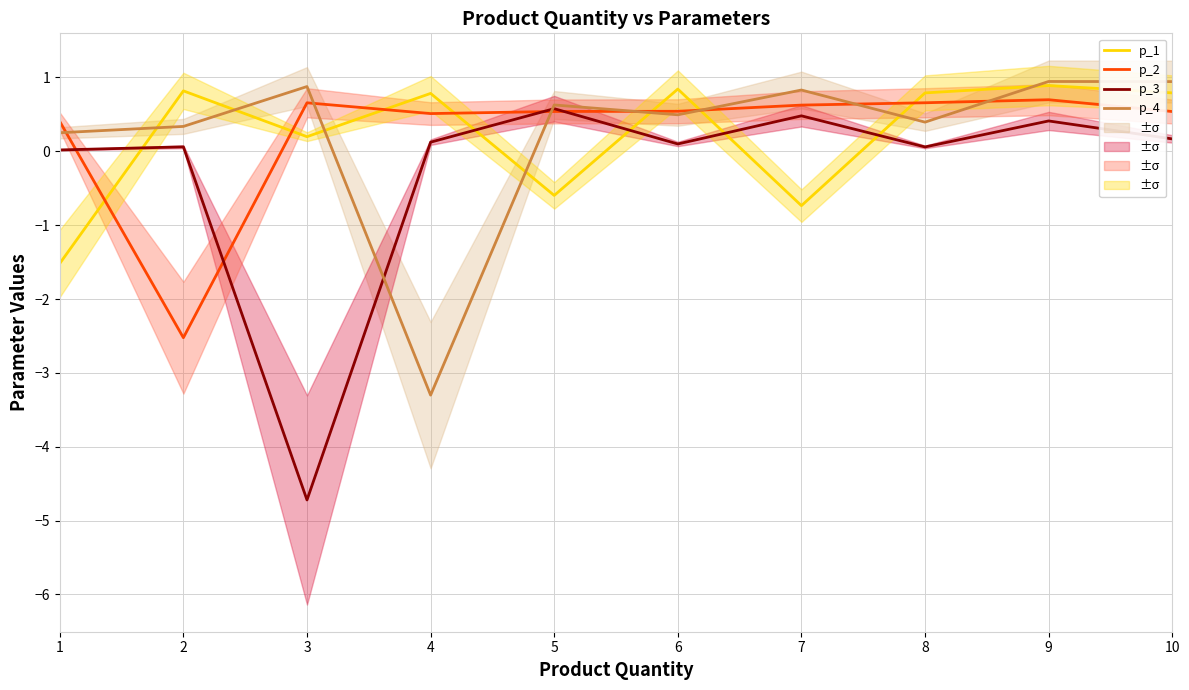

How many data points in p_3 are less than 0?

1